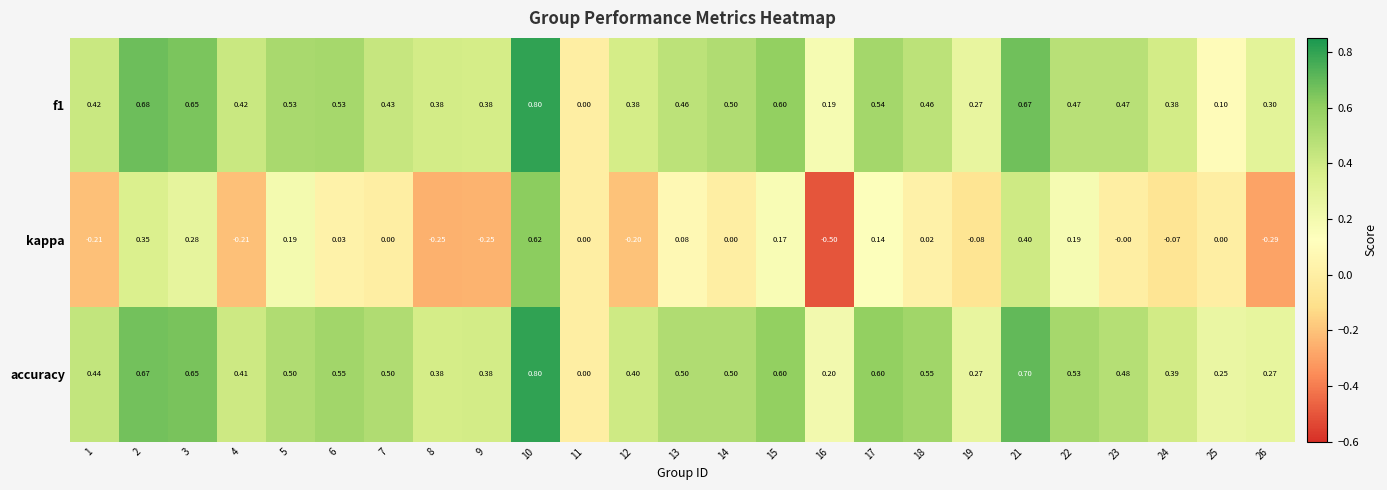

Is the value of accuracy at 16 greater than the value of kappa at 21?

No